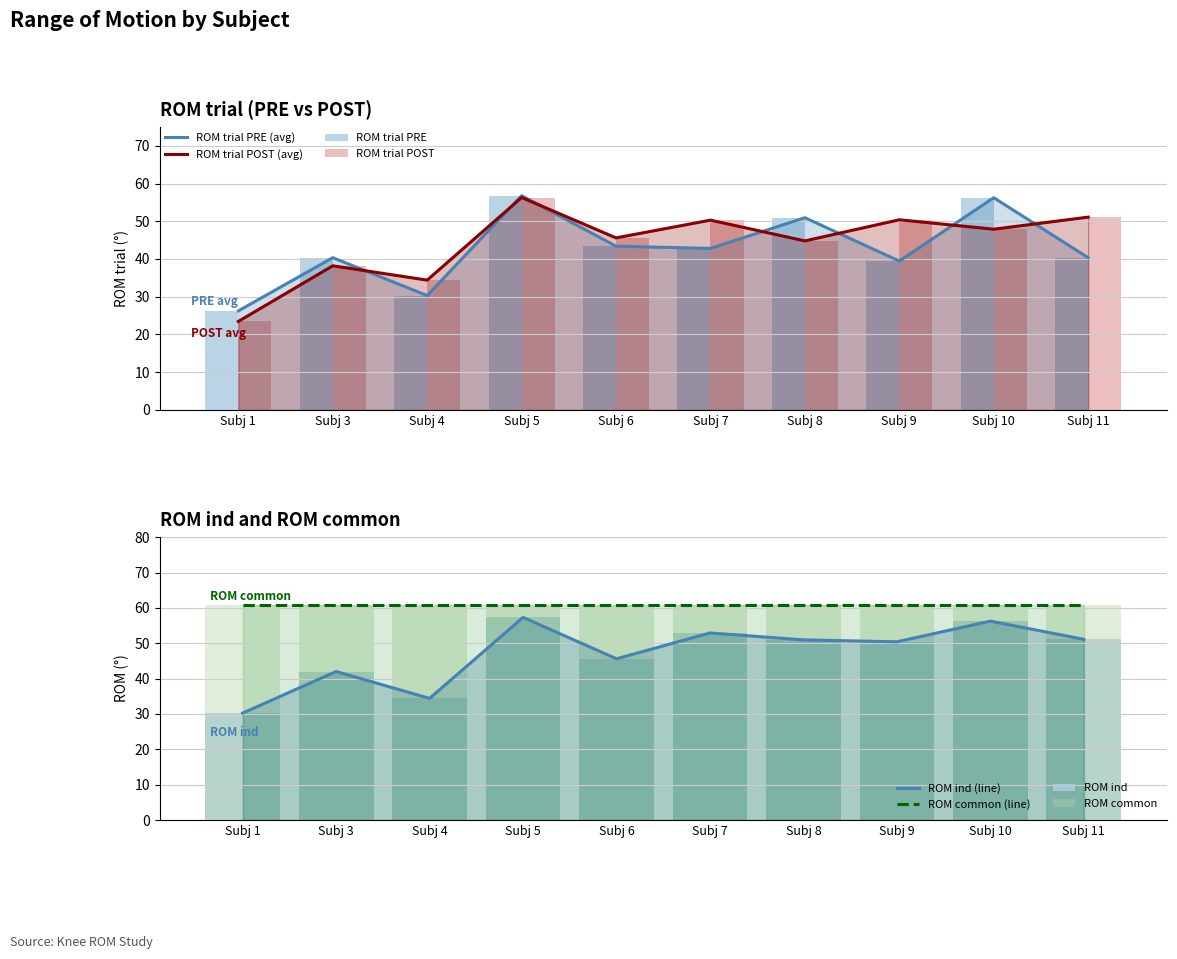

True or false: ROM trial POST has a value of 61.3 at Subj 6.

False